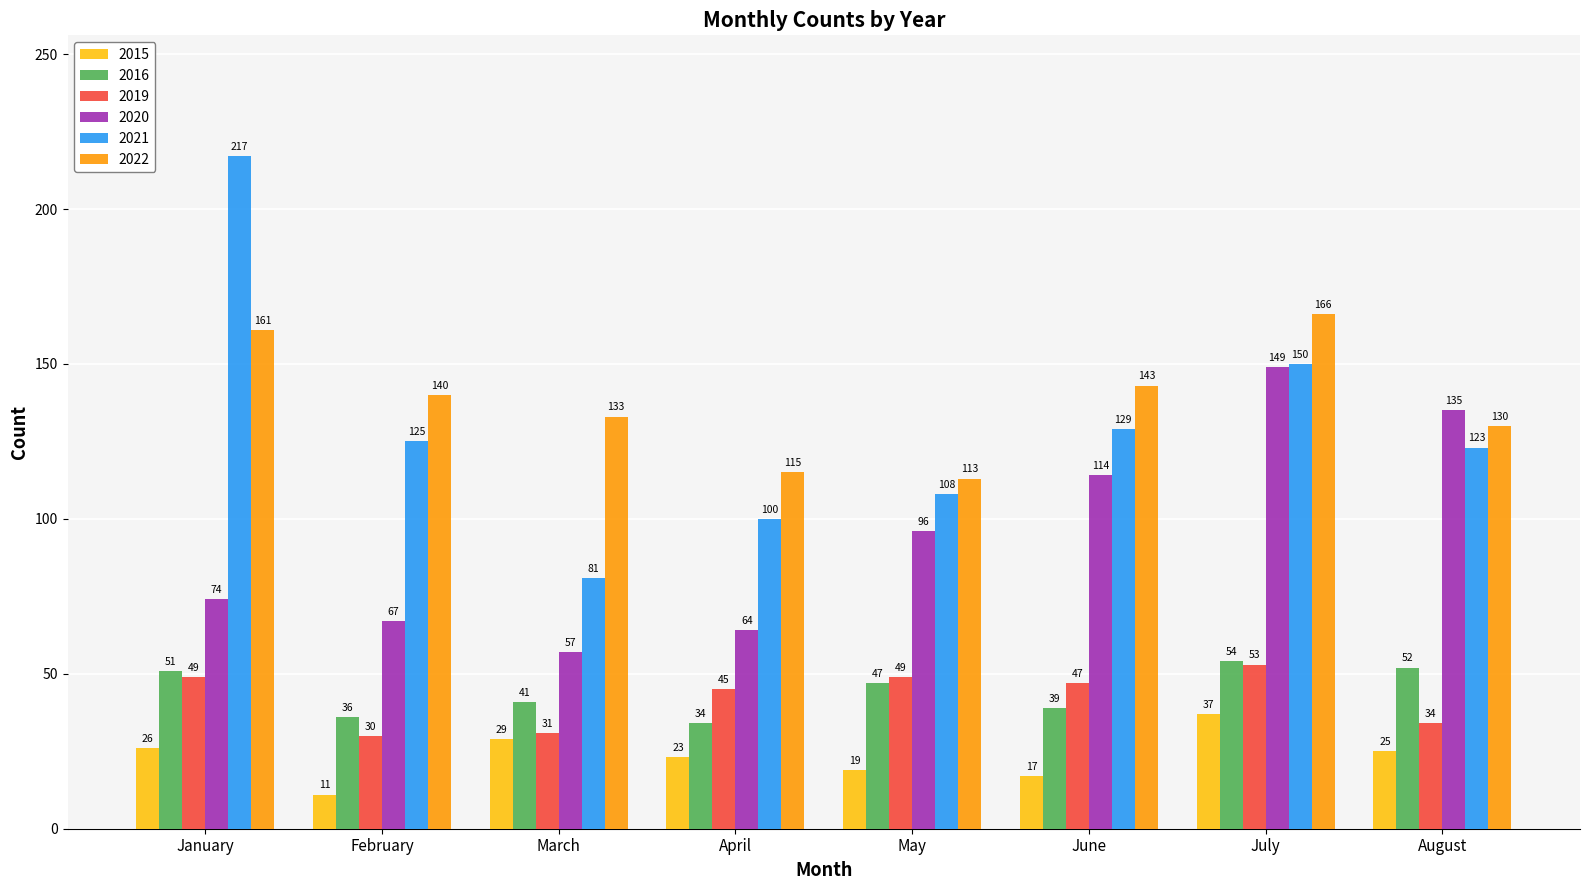

At which label does 2020 reach its minimum?

March